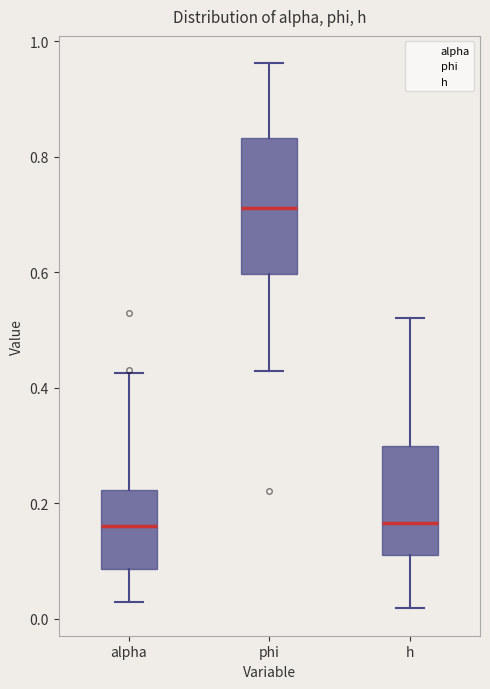

Reading left to right, transcribe this box plot: for each box, give where its median line is, the range the box spans, and where its two whiskers end, as read against the y-axis. The values are not printed on the chart, so give them approximately, as read against the axis.

alpha: median 0.16, box 0.08 to 0.22, whiskers 0.02 to 0.42
phi: median 0.72, box 0.60 to 0.84, whiskers 0.42 to 0.96
h: median 0.16, box 0.12 to 0.30, whiskers 0.02 to 0.52